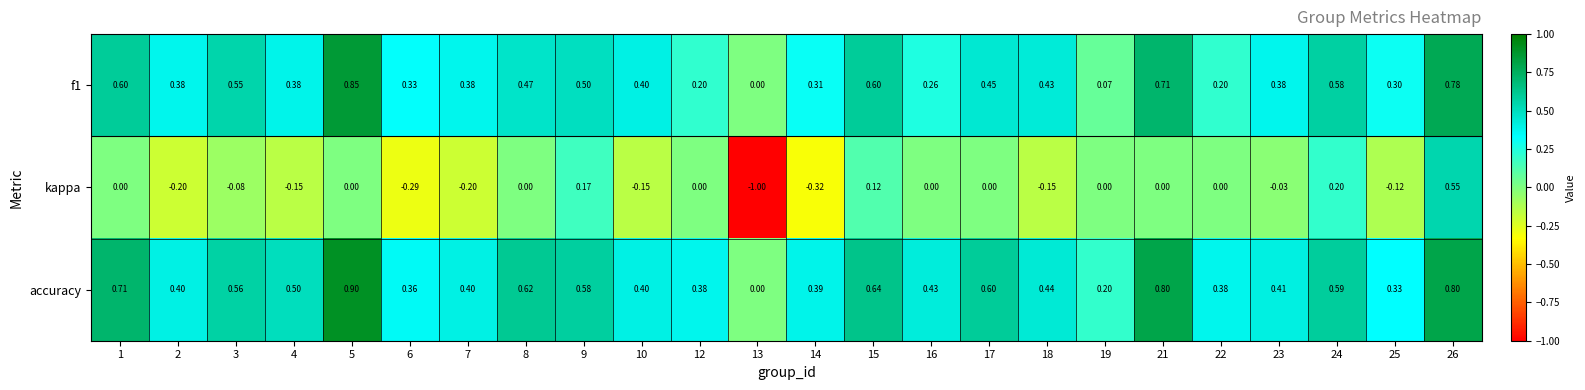

Which series has the largest range (max minus min)?

kappa